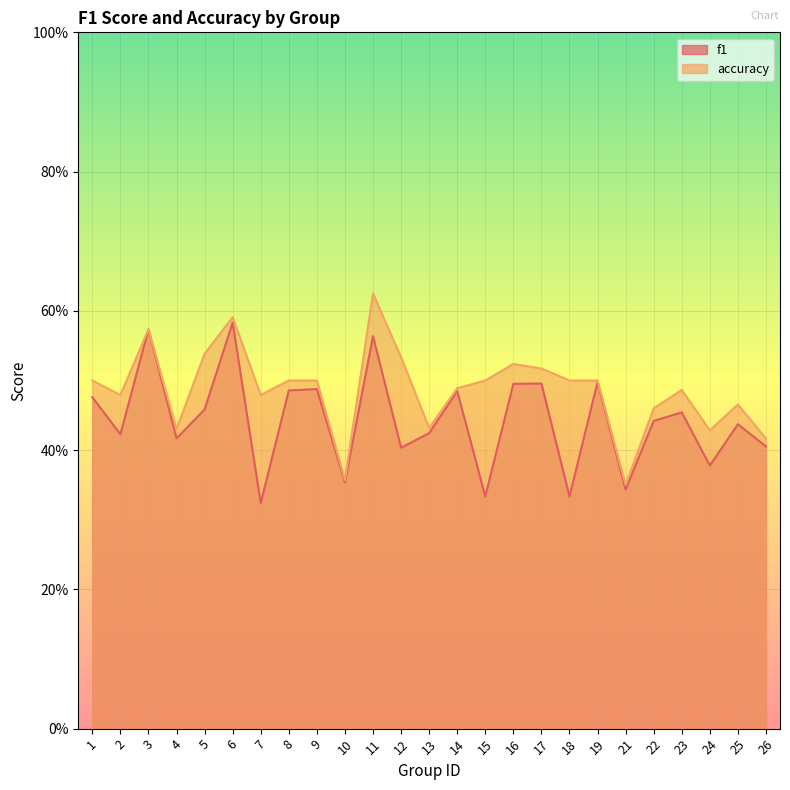

True or false: accuracy and f1 cross at least once.

False